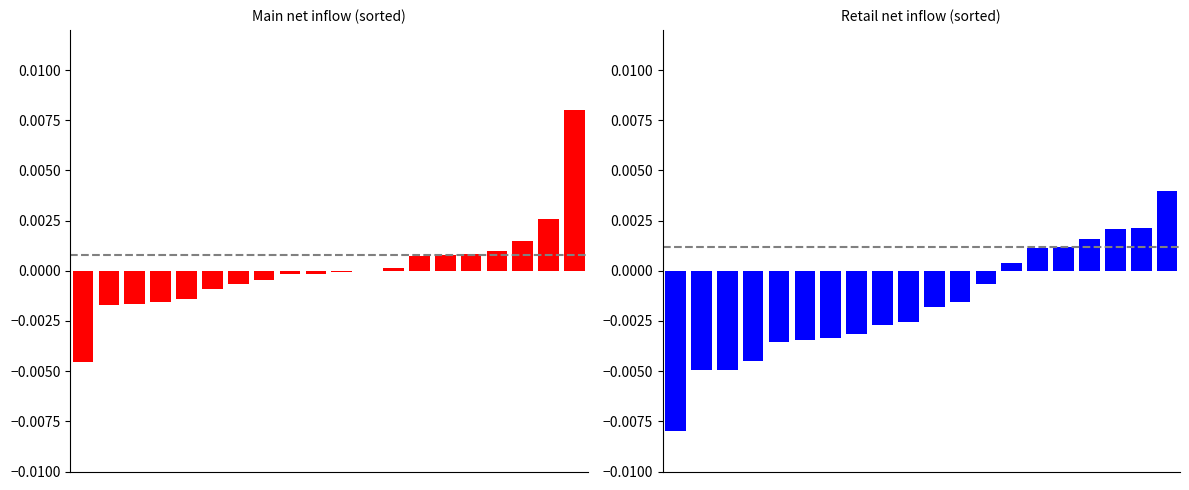

List the labels in order of Main net inflow value, smallest first.

0, 1, 2, 3, 4, 5, 6, 7, 8, 9, 10, 11, 12, 13, 14, 15, 16, 17, 18, 19